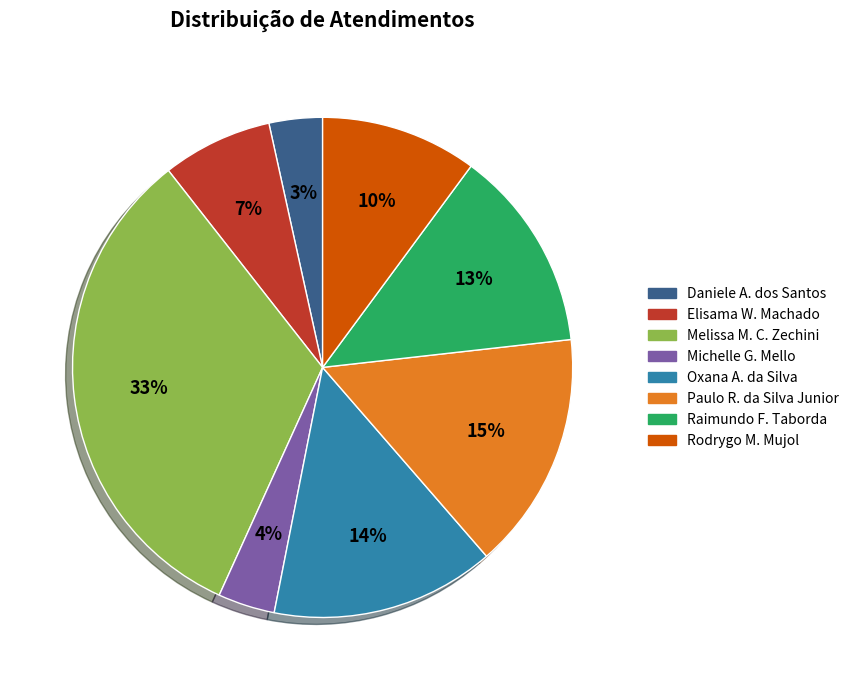

Does any single category account for the majority?

No